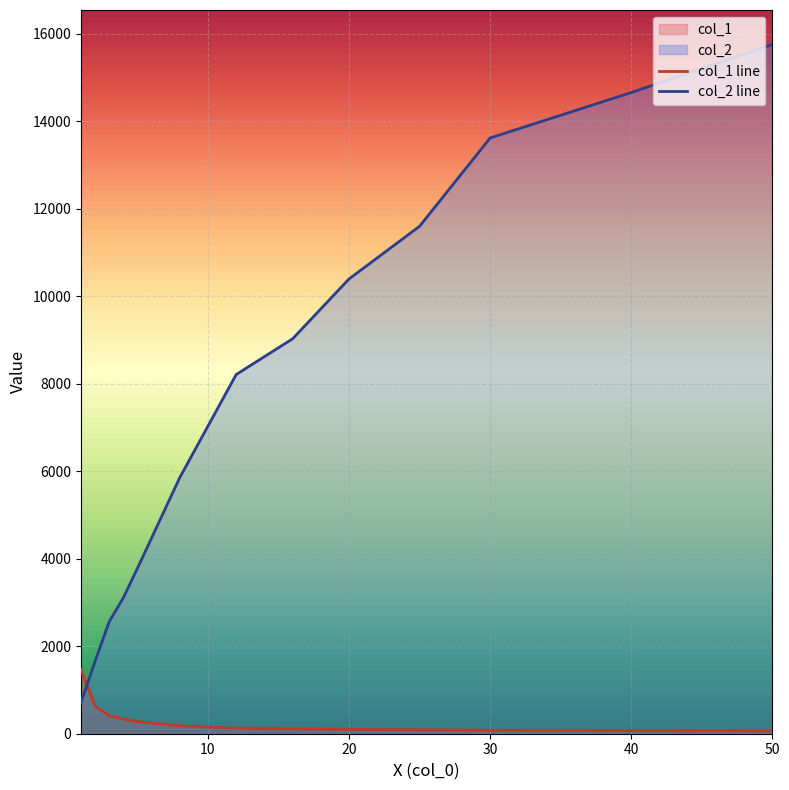

What is the difference between the maximum and minimum values in the col_1 series?

1398.4